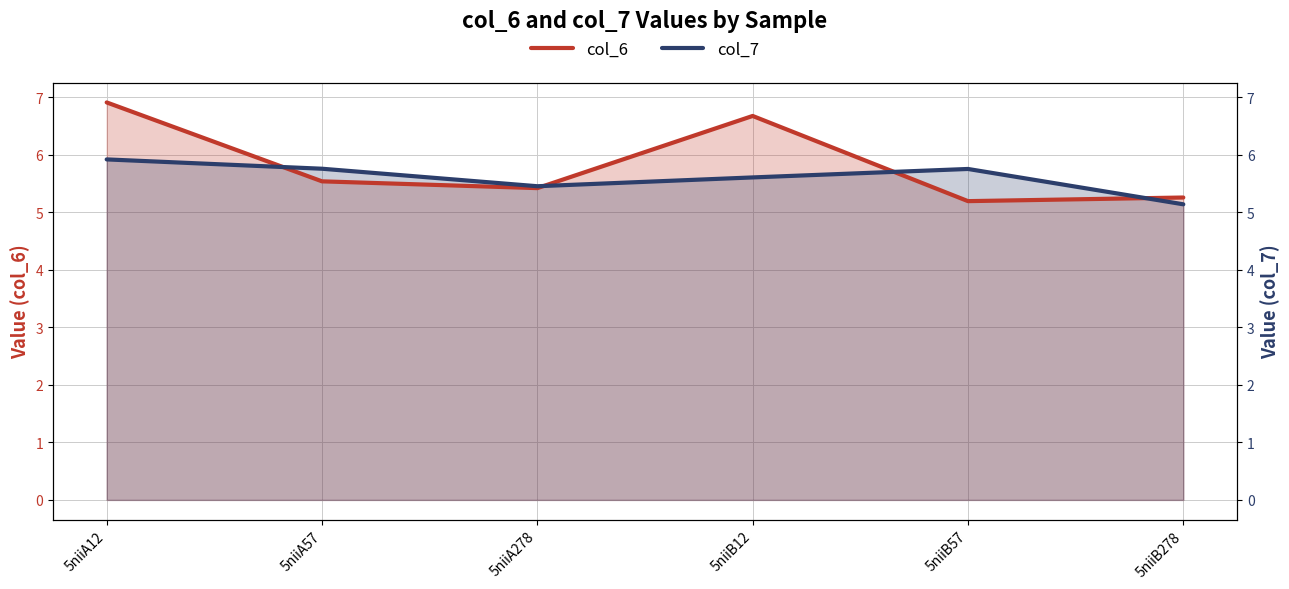

At which category does col_6 reach its first local valley?

5niiA278